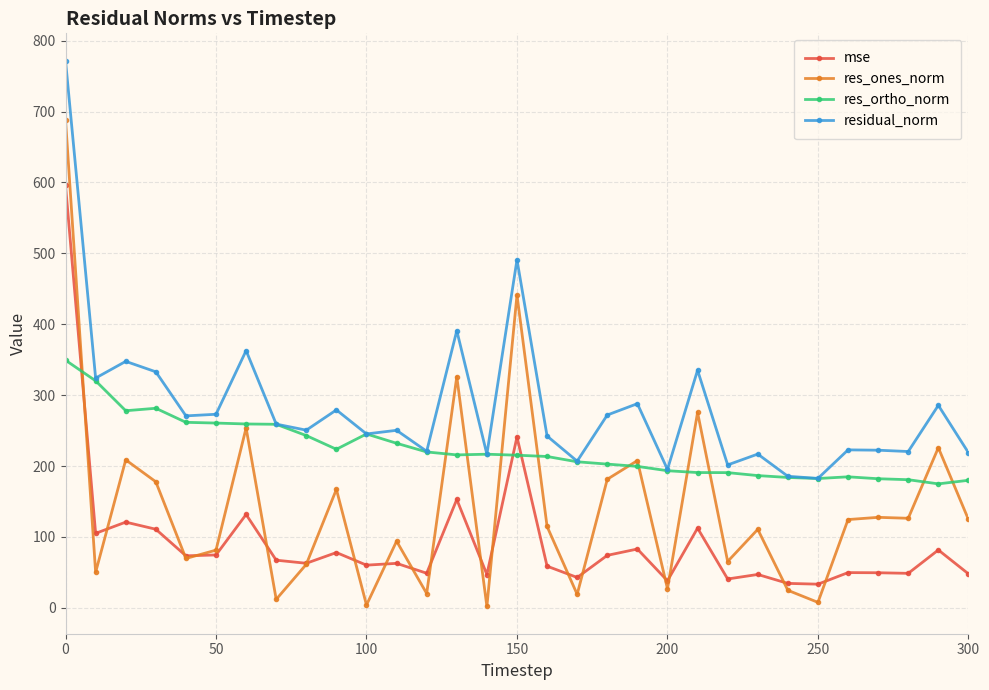

What is the value of the res_ortho_norm point at the 23rd from the left?

190.7